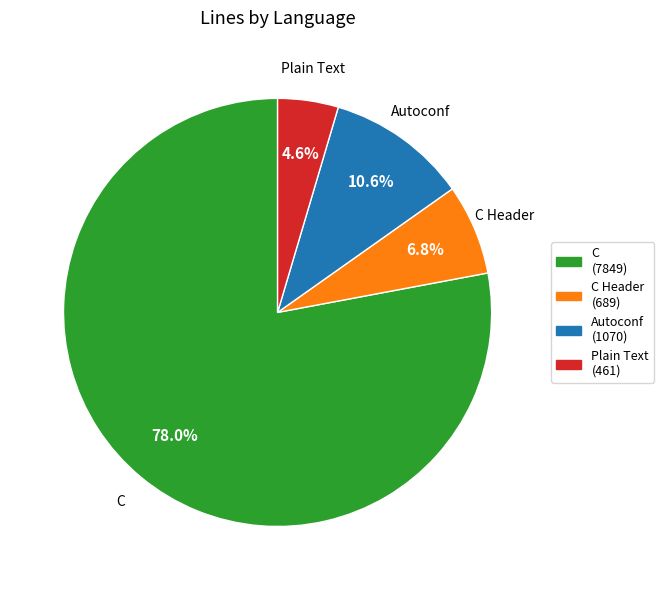

What is the largest slice in the pie chart?

C (7849)